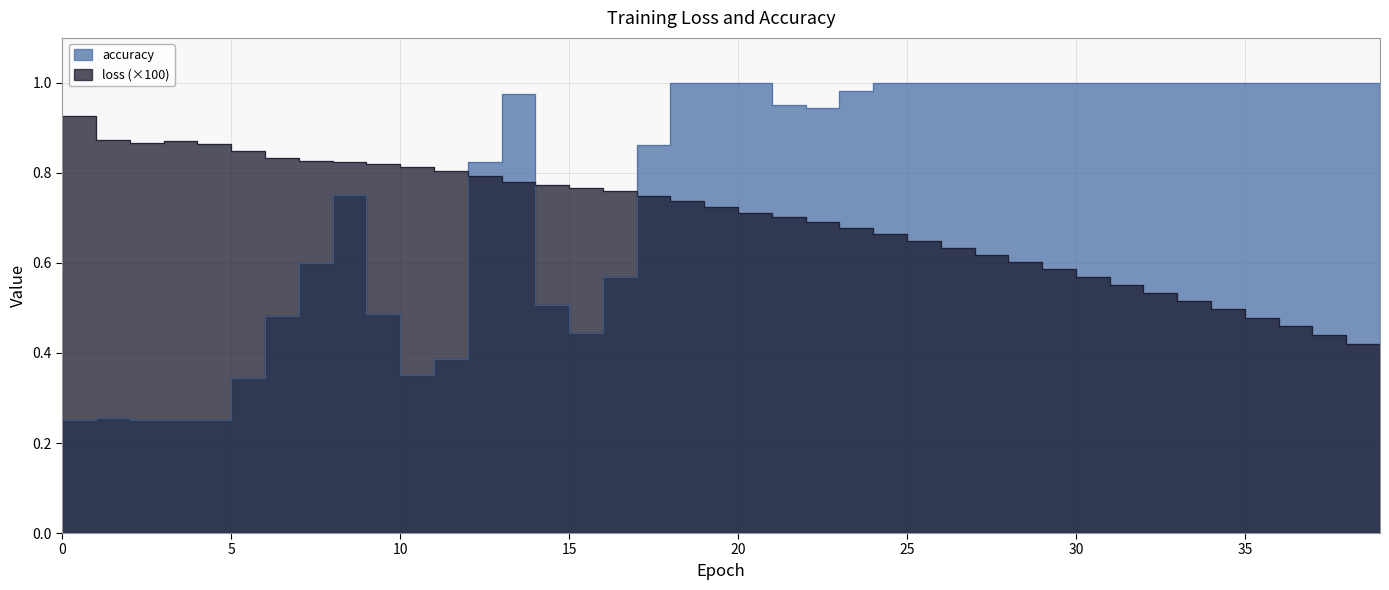

What is the highest value of the accuracy series?

1.0